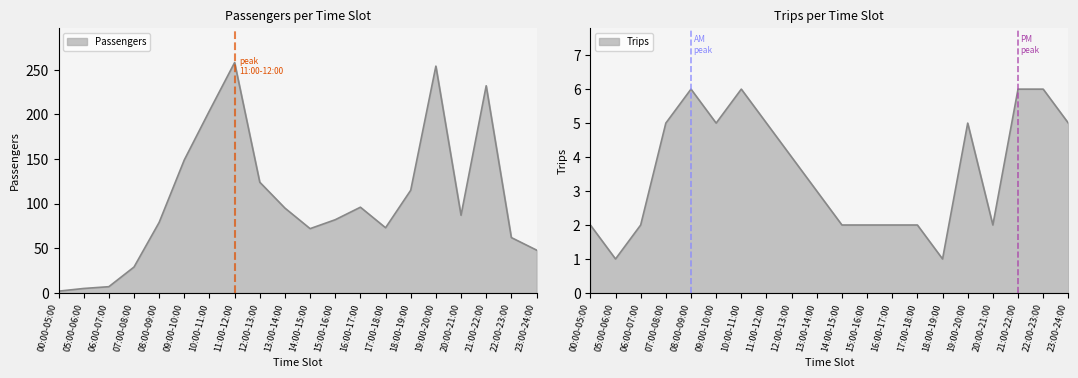

The value of Trips at 05:00-06:00 is 1. True or false?

True